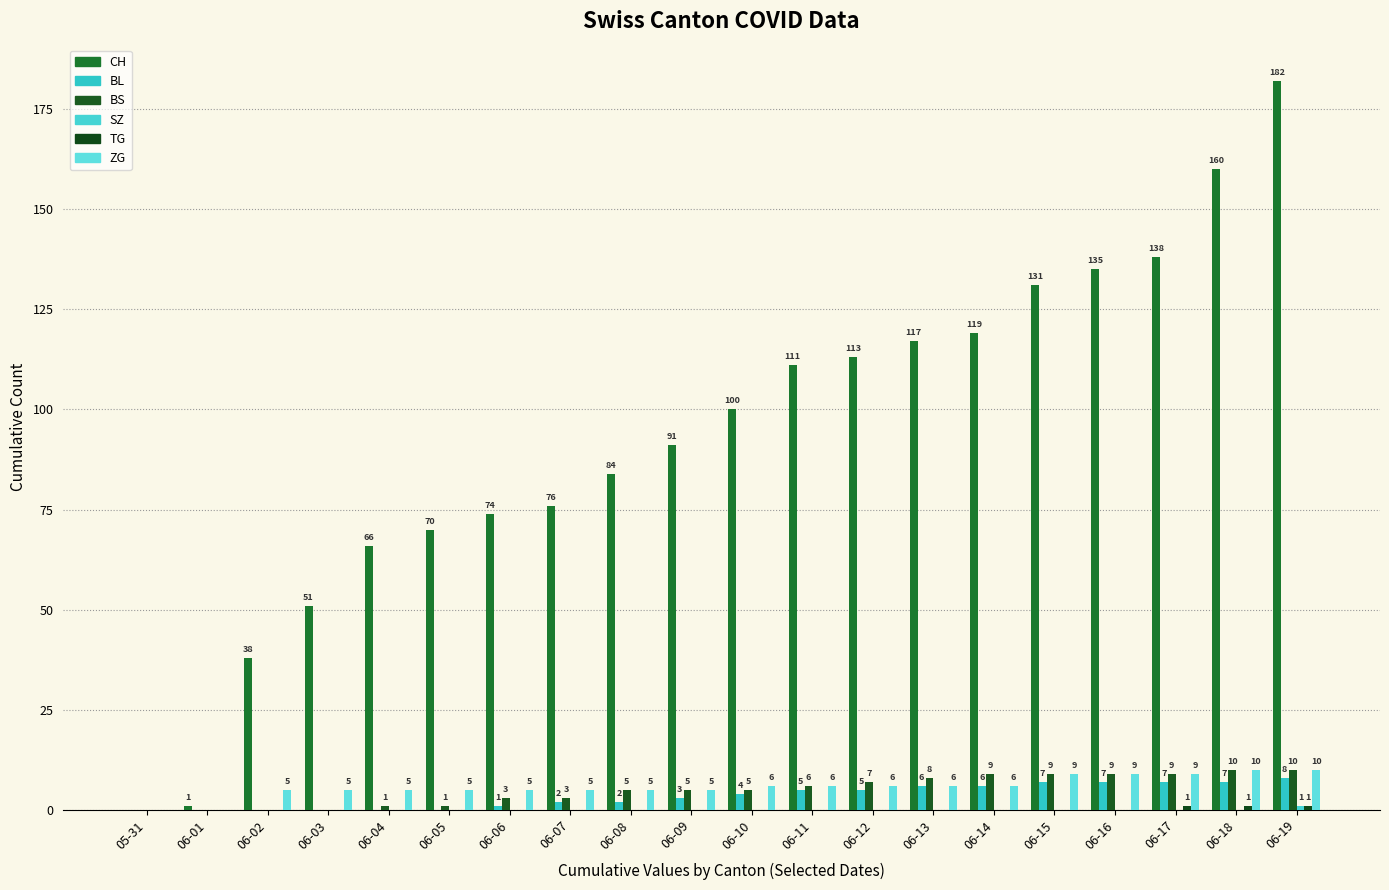

Is the value of TG at 06-01 greater than the value of BL at 06-10?

No